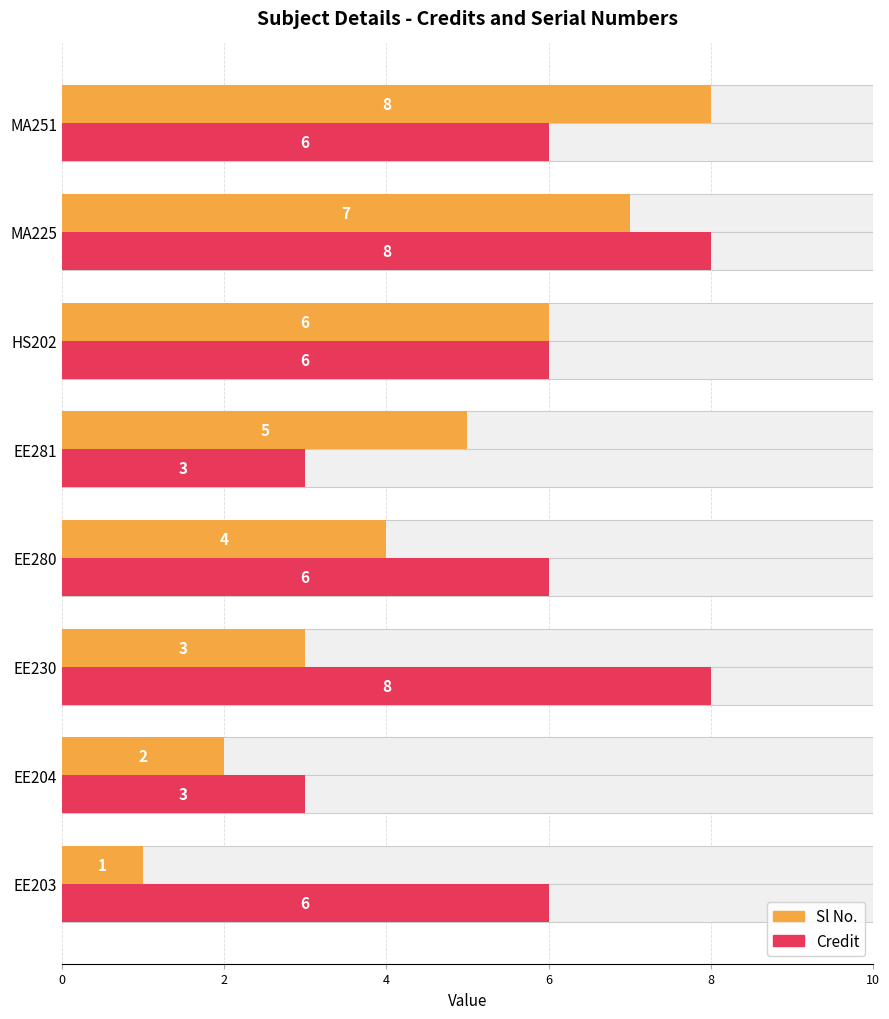

Rank the series at EE280 from highest to lowest value.

Credit, Sl No.